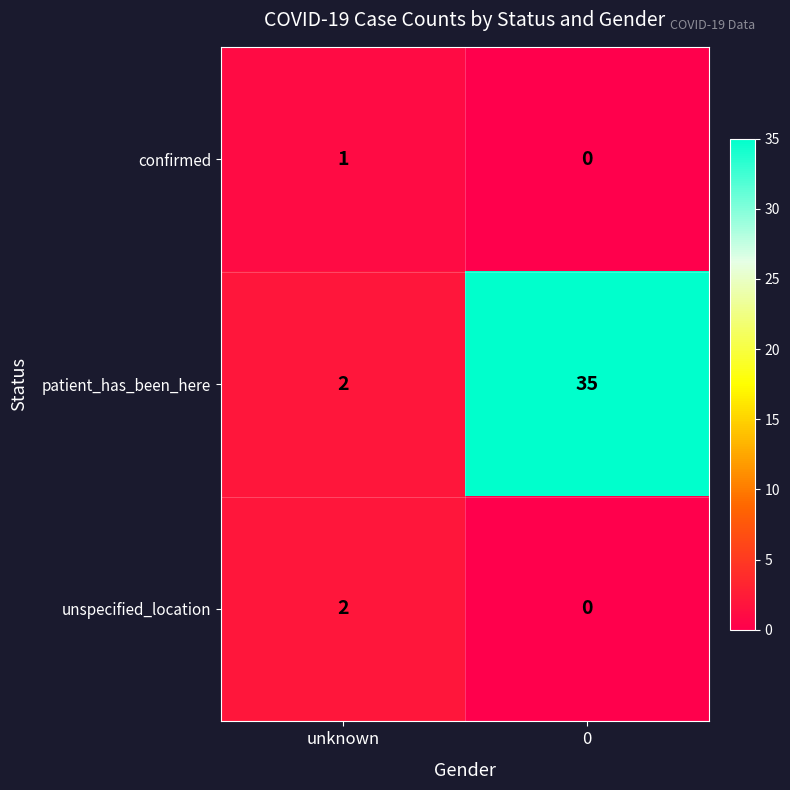

What is the total value across all series at 0?

35